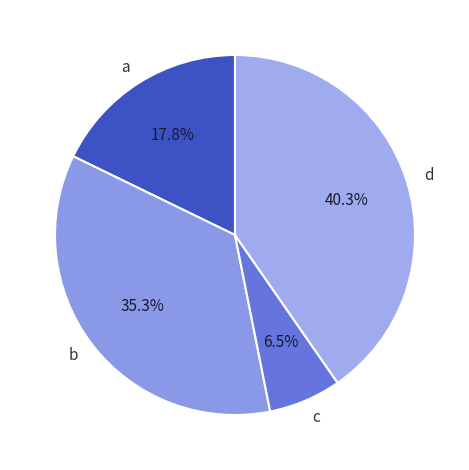

Does d represent more than half of the total?

No